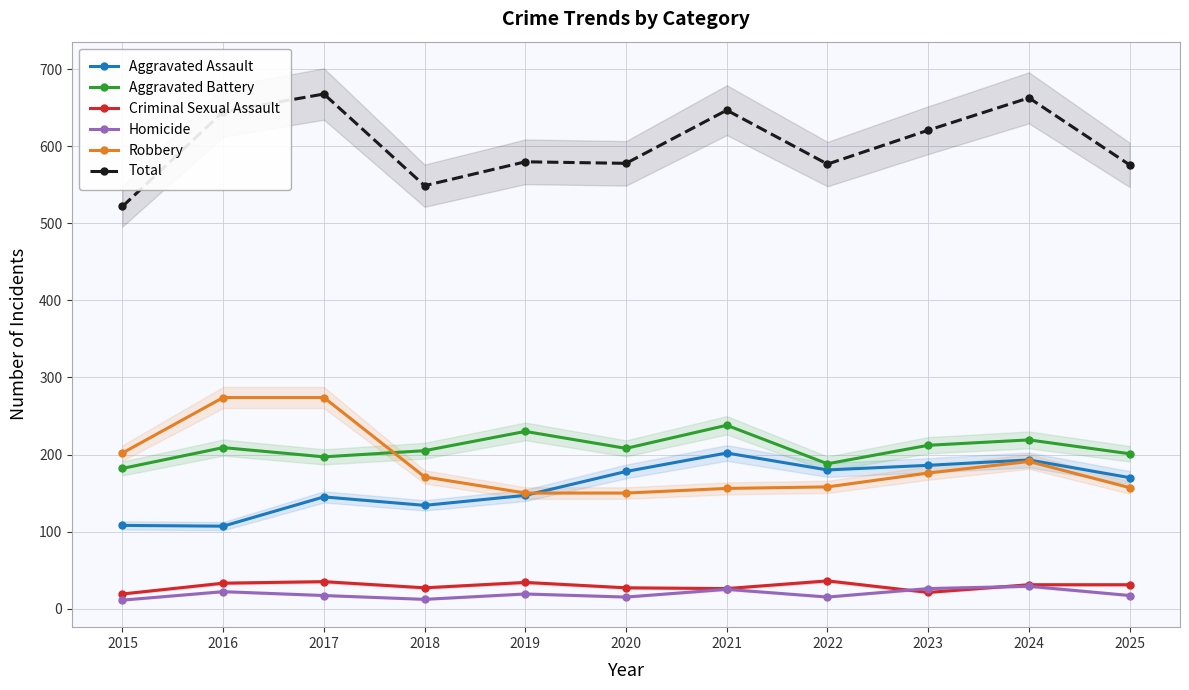

How many interior local peaks does the Total series have?

4